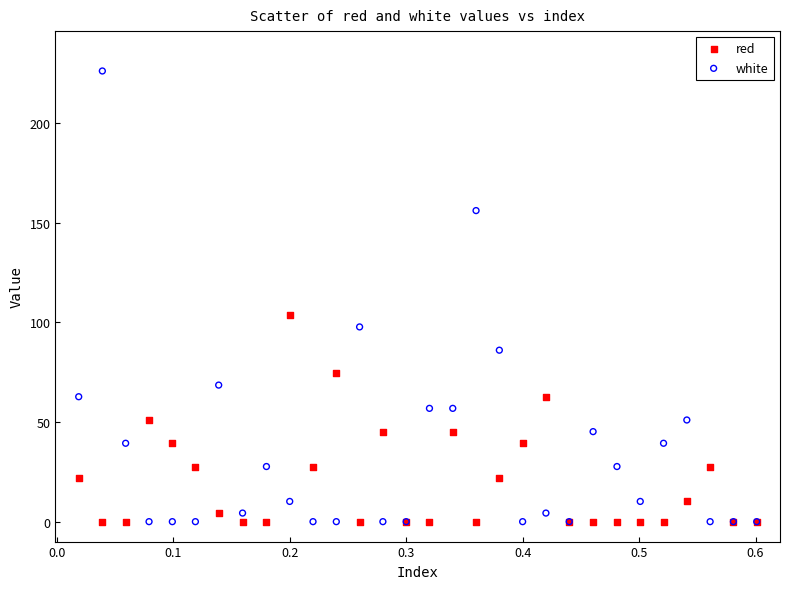

Which series has the widest spread of Y values?

white